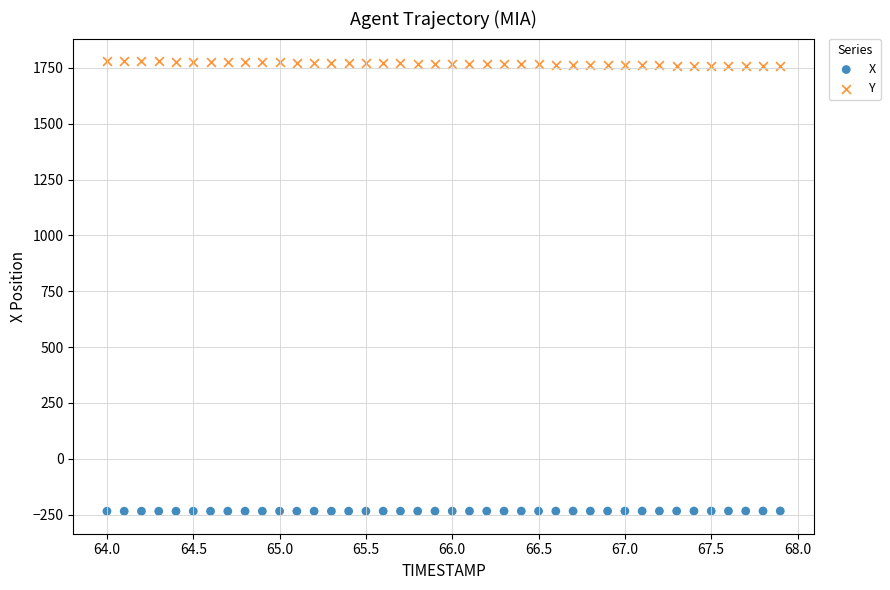

Which series has the largest Y range (max minus min)?

Y